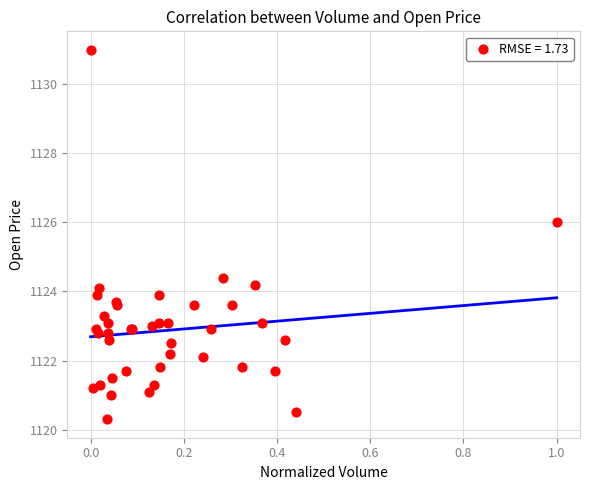

What Y value in the scatter plot is closest to 1125?

1124.4